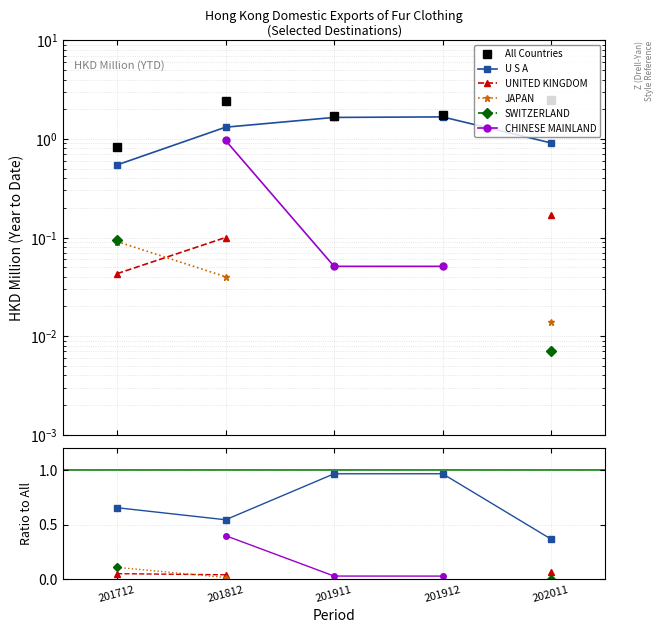

True or false: CHINESE MAINLAND and All Countries intersect in this chart.

False